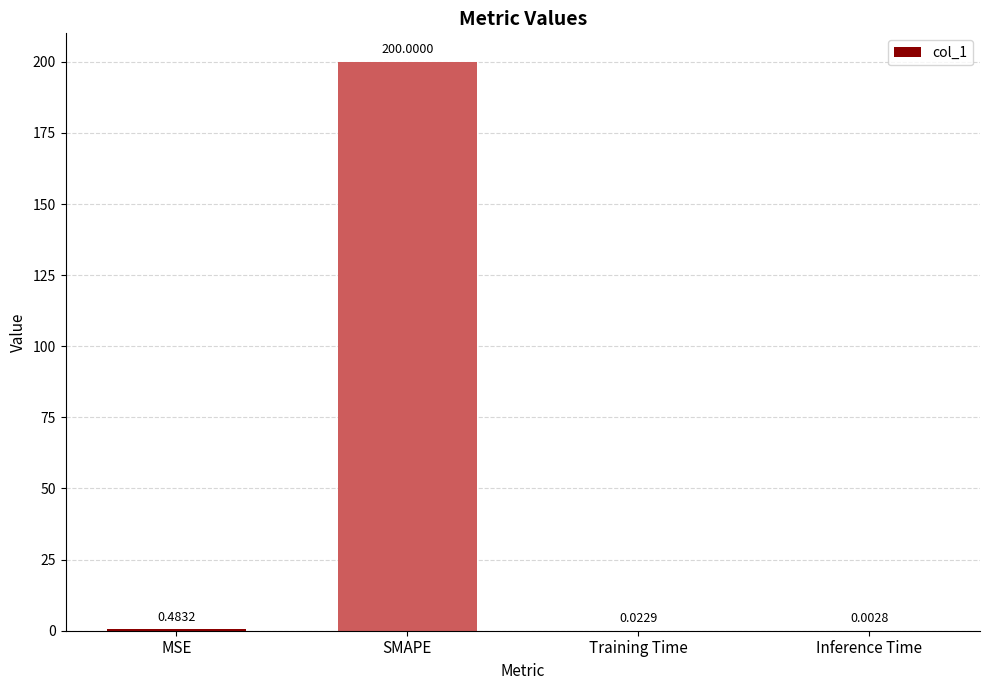

Which label corresponds to the largest value in the chart?

SMAPE